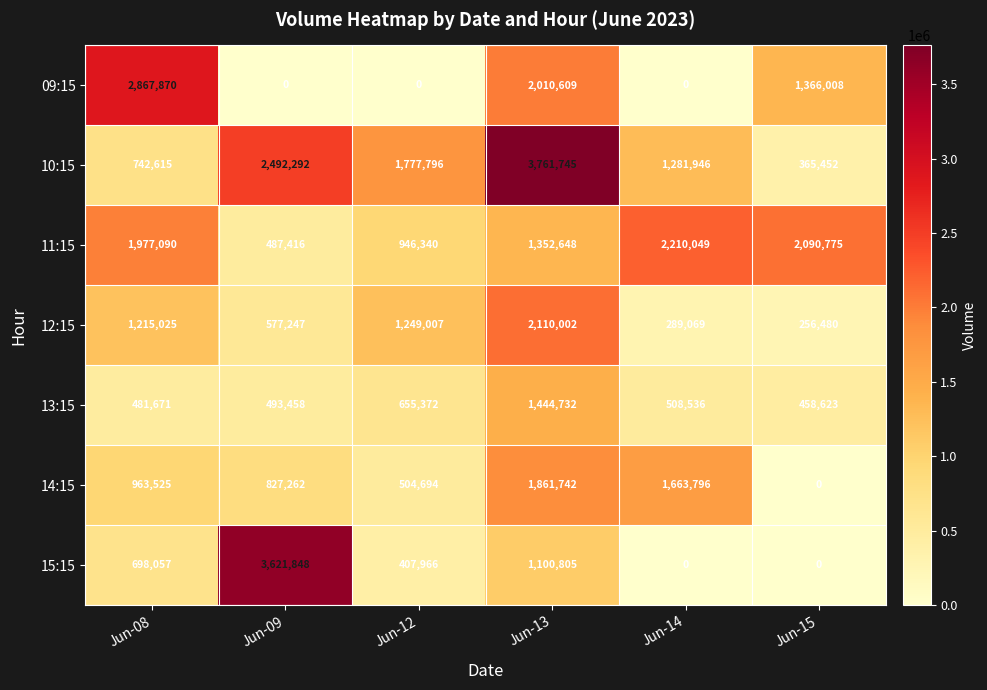

What is the difference between the 12:15 values at Jun-14 and Jun-15?

32589